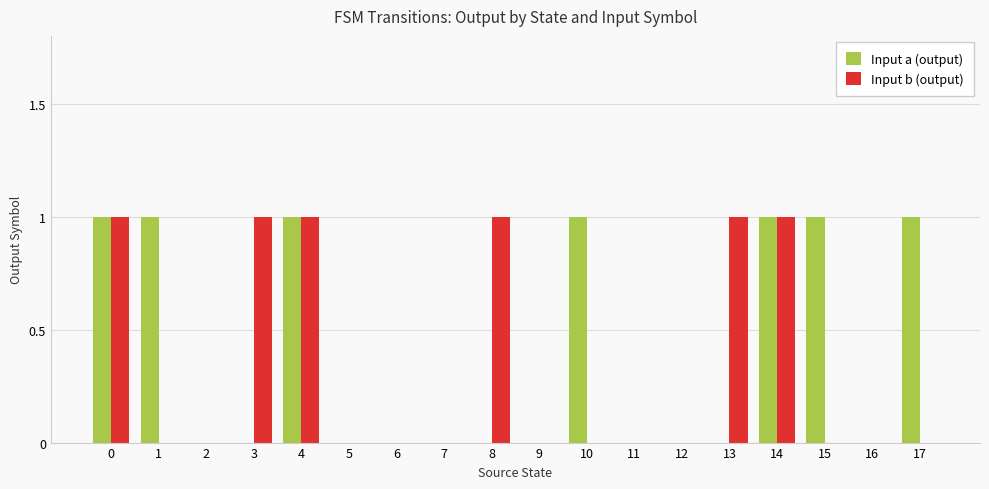

Between 6 and 15, which series saw the biggest shift?

Input a (output)